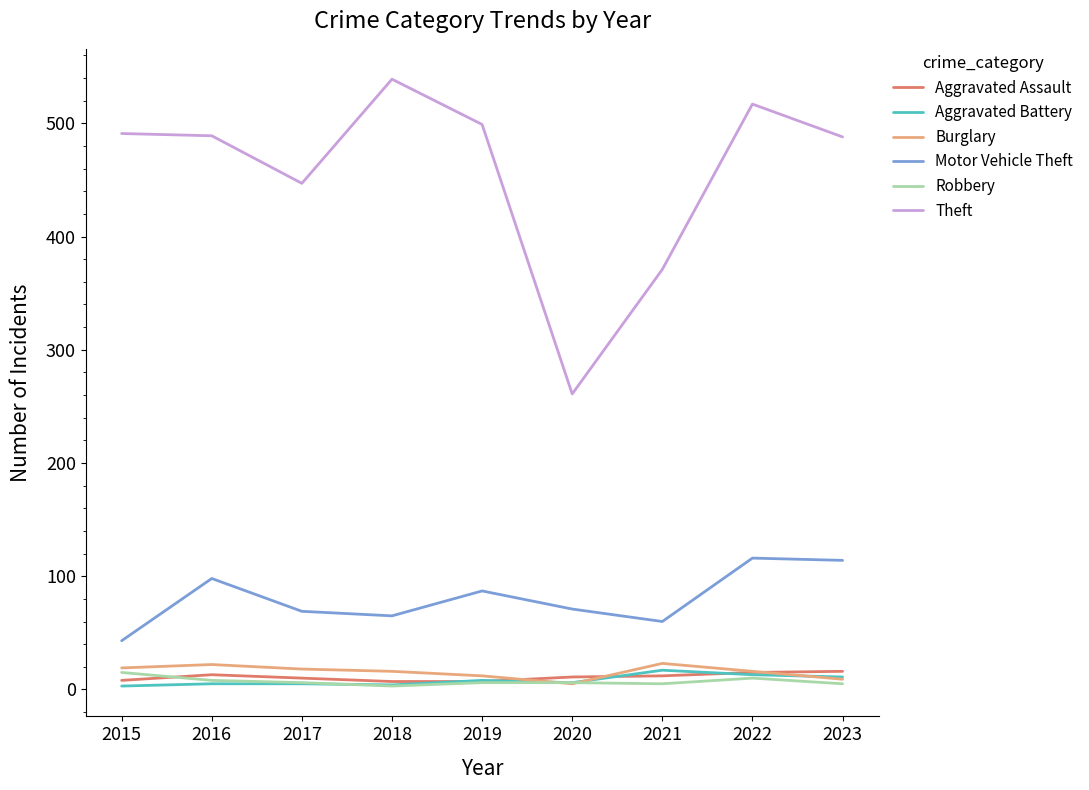

Is the value of Robbery at 2016 greater than the value of Motor Vehicle Theft at 2017?

No